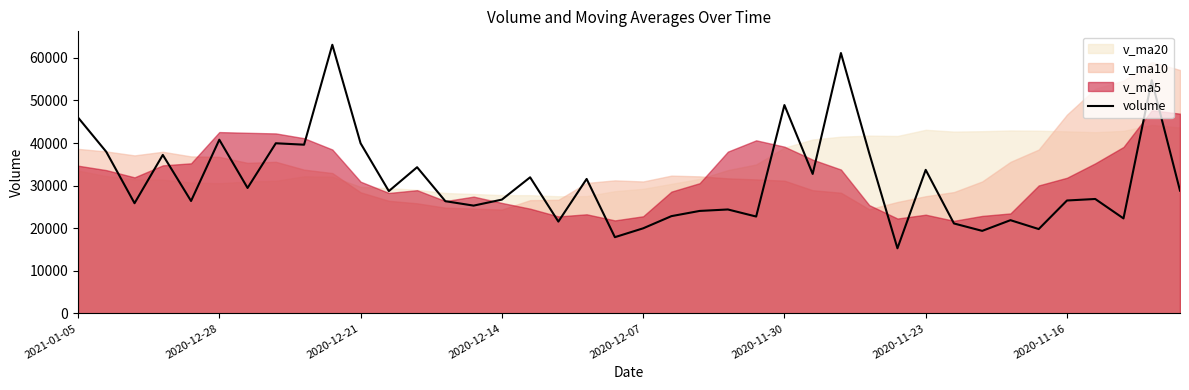

At which category does the chart reach its peak across all series?

9